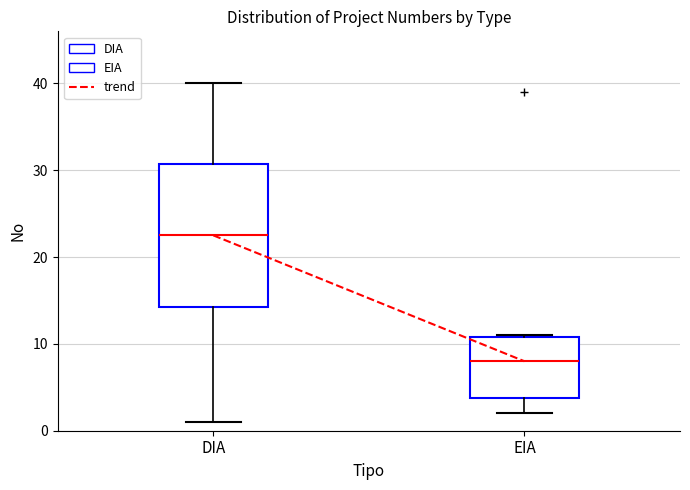

Reading left to right, read every box against the y-axis: the position of its median line, the range the box covers, and the ends of its whiskers. The values are not printed on the chart, so give them approximately, as read against the axis.

DIA: median 23, box 14 to 31, whiskers 1 to 40
EIA: median 8, box 4 to 11, whiskers 2 to 11